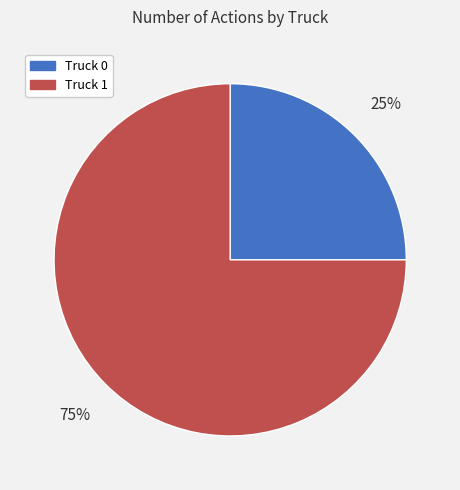

To the nearest percent, what is the difference between the largest and smallest slice percentages?

50%